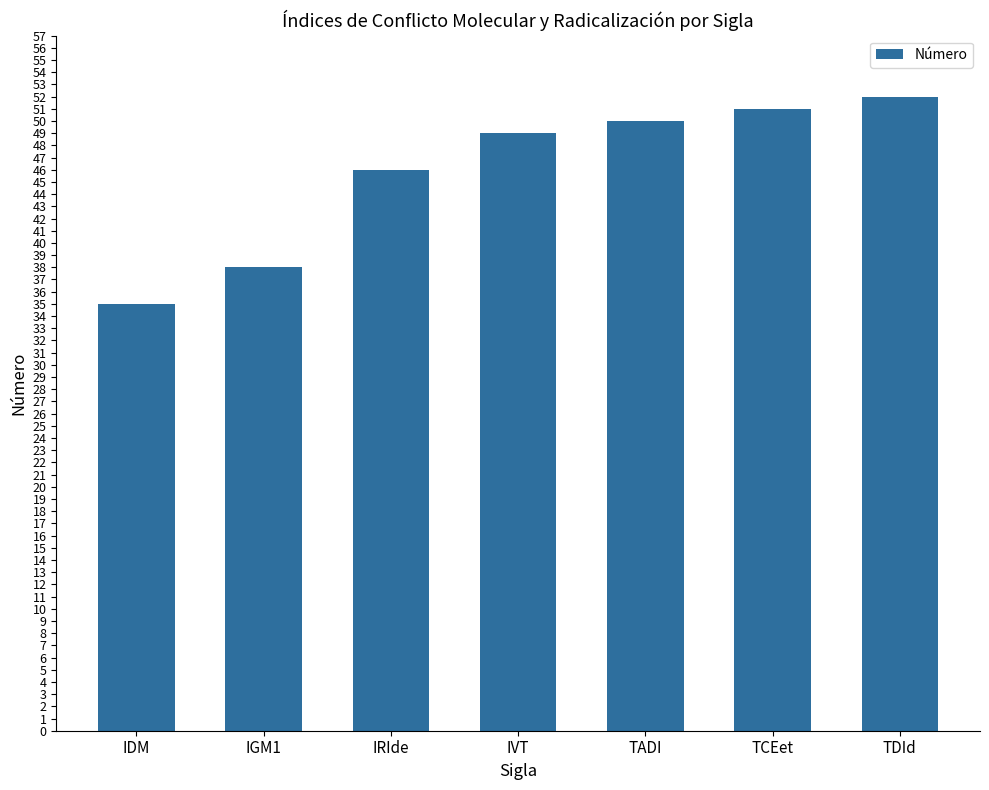

Approximately how many times larger is the value at IDM compared to TDId?

0.7